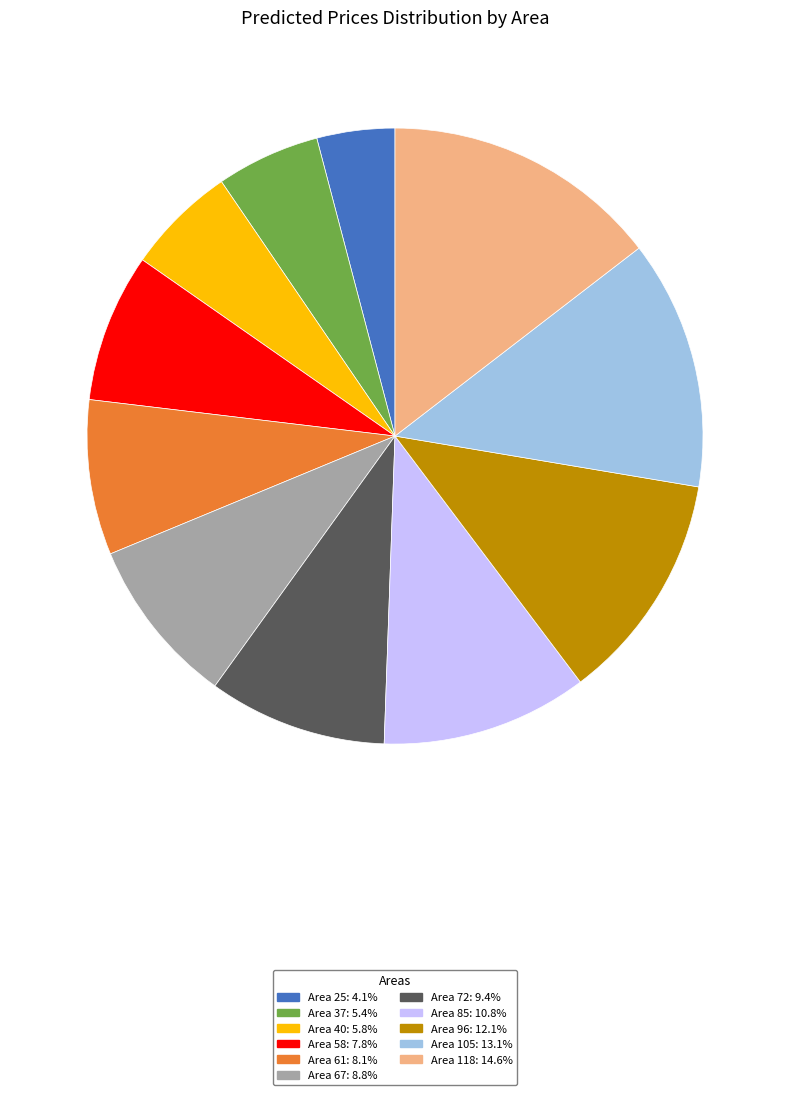

What is the ratio of the value at Area 85: 10.8% to the value at Area 72: 9.4%?

1.2